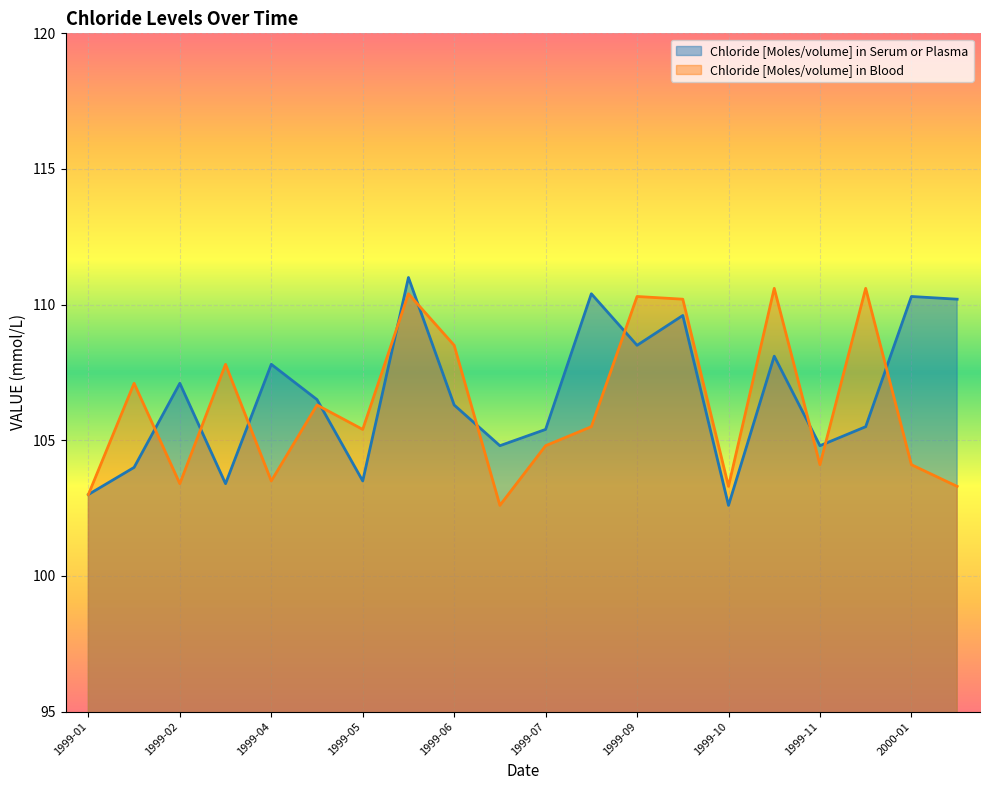

What is the minimum value for Chloride [Moles/volume] in Blood?

102.6